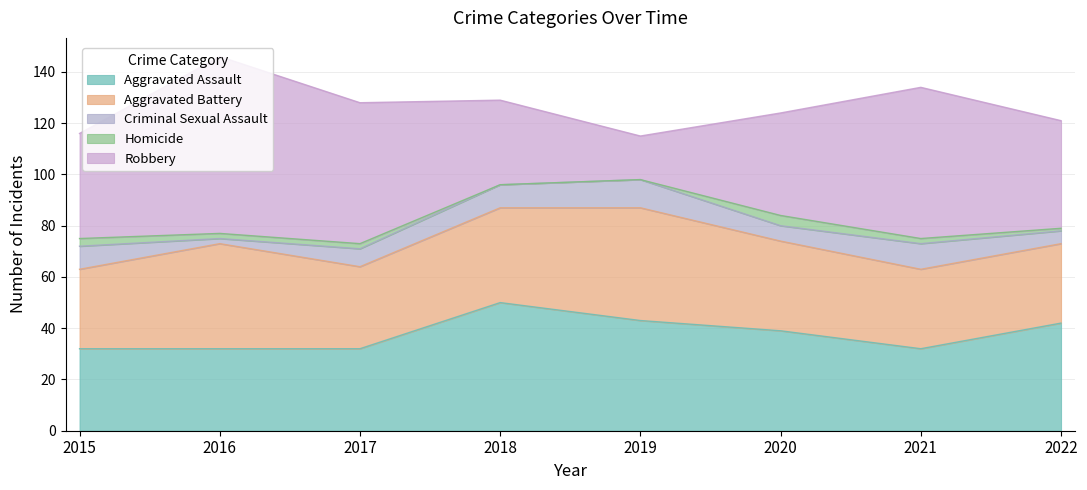

True or false: Aggravated Assault and Aggravated Battery intersect in this chart.

True